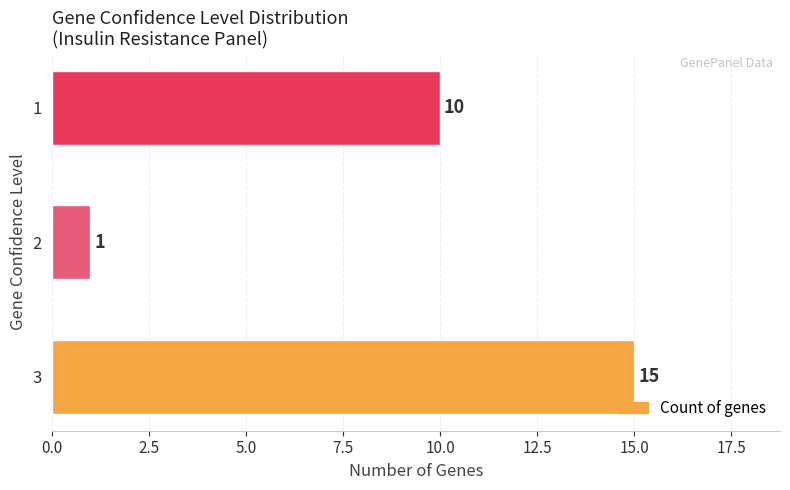

The value at 3 is 8. True or false?

False